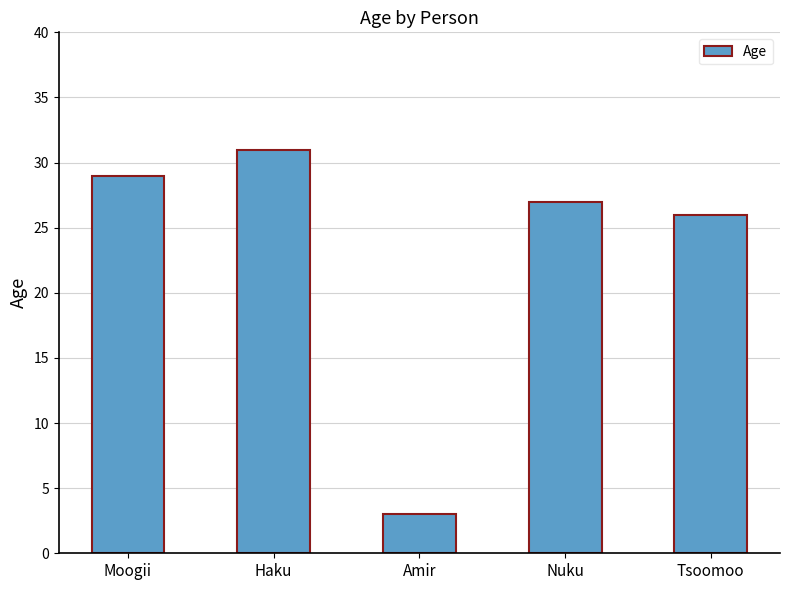

What is the change in value from Nuku to Tsoomoo?

-1